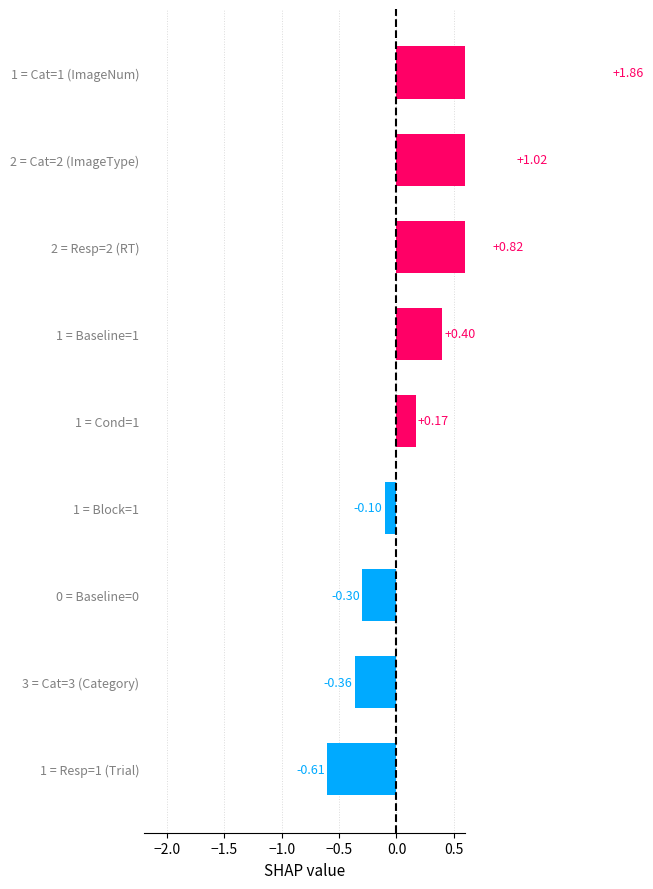

What is the difference between the maximum and minimum values?

2.5